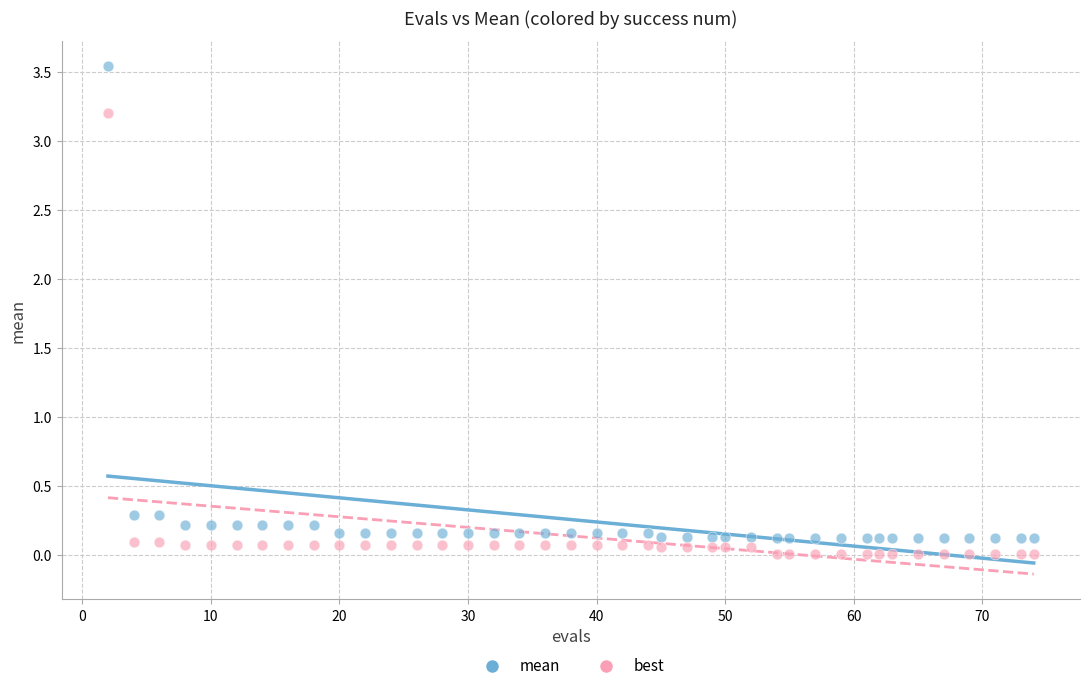

Which series reaches the maximum Y coordinate?

mean